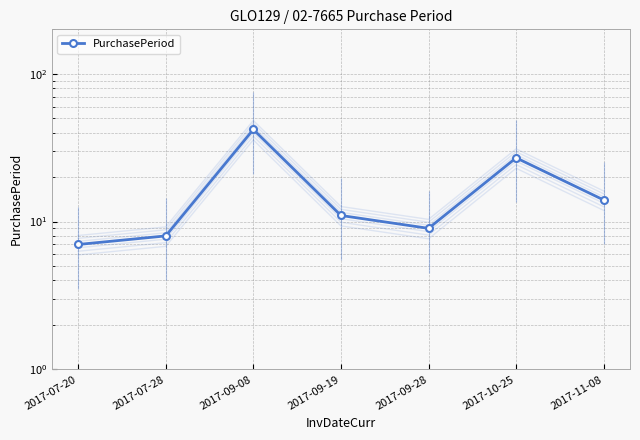

Which category has the highest value across all series?

2017-09-08